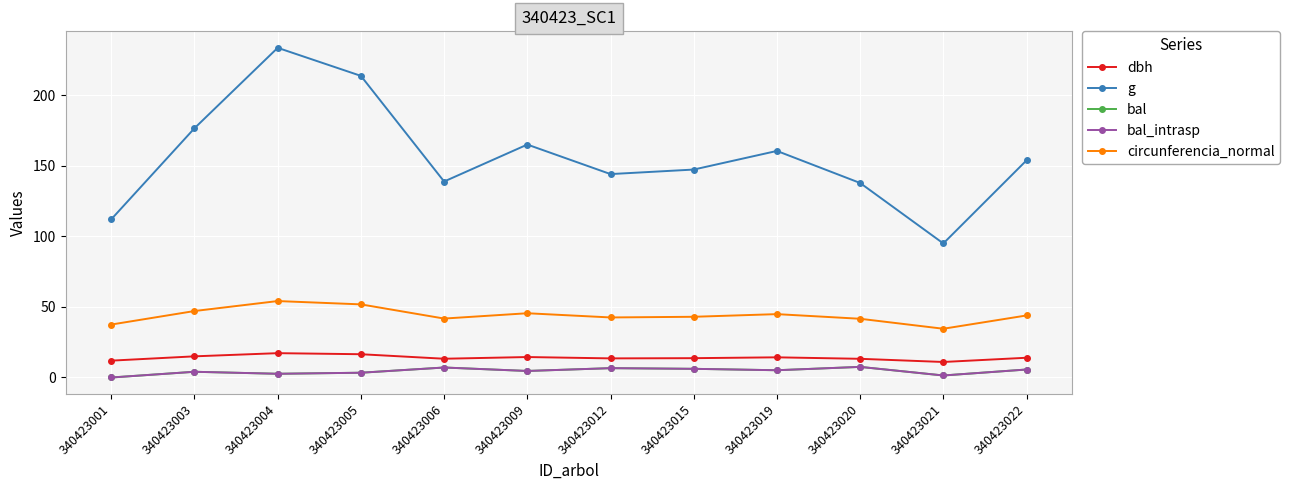

True or false: dbh has a value of 14.3 at 340423019.

True